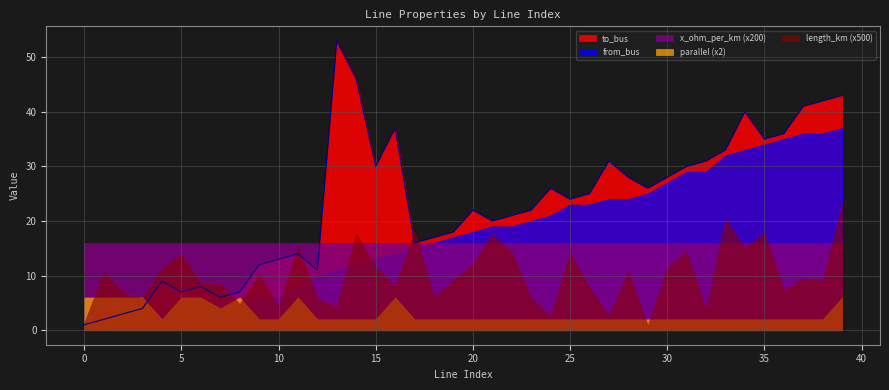

True or false: parallel (x2) and to_bus cross at least once.

True